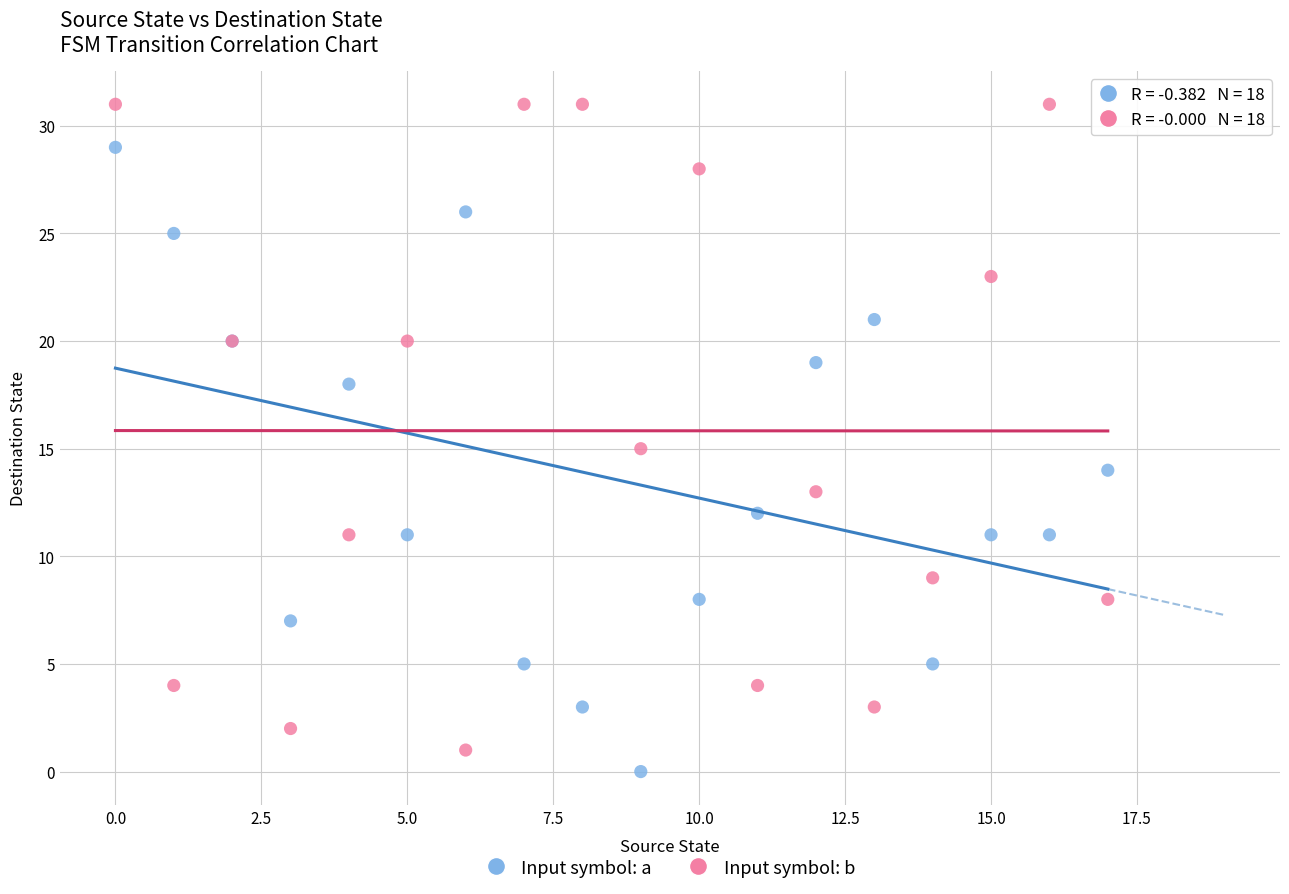

In the Input symbol: b series, what Y value is closest to 16?

15